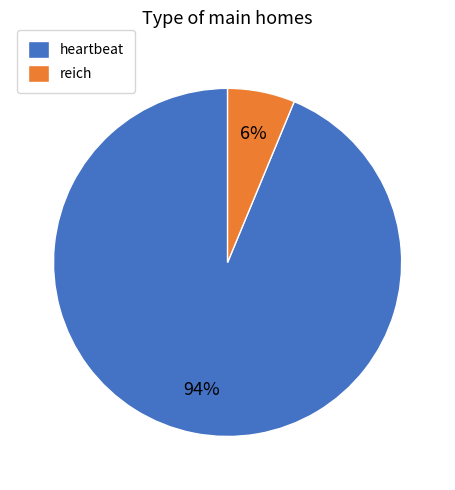

Count the number of slices in the pie.

2